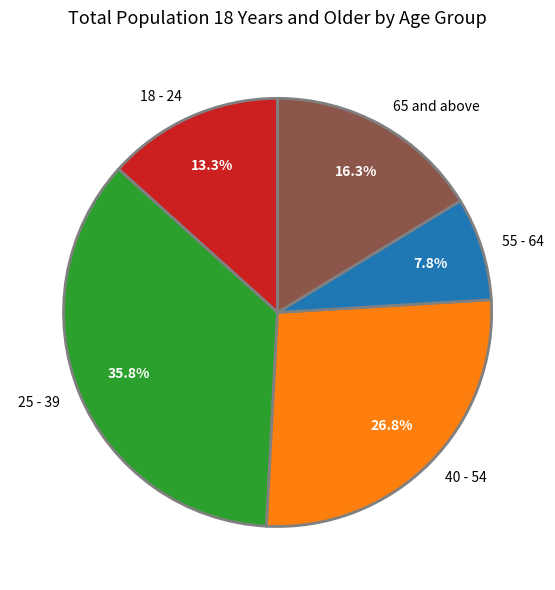

What percentage is the 40 - 54 slice, to the nearest percent?

27%